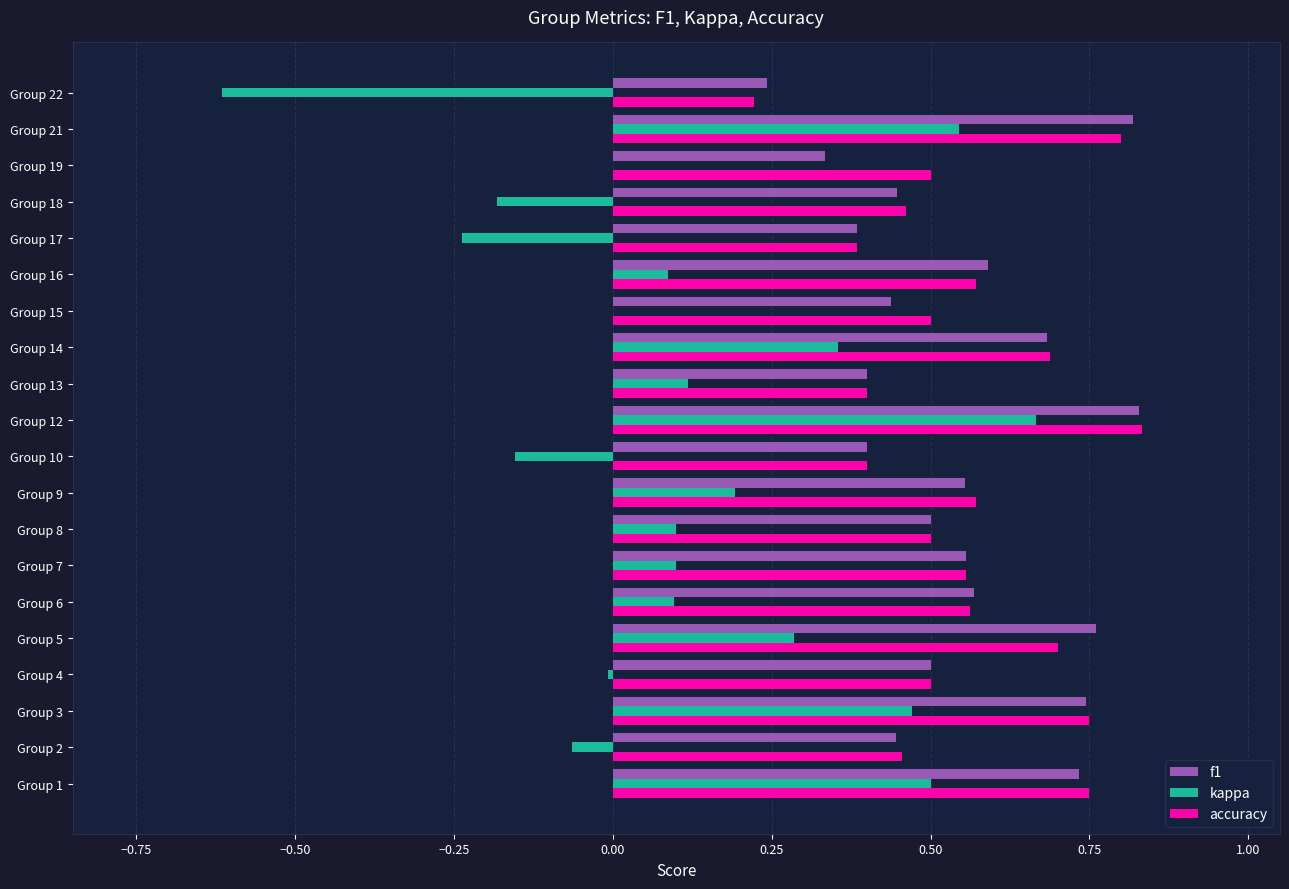

What is the sum of all f1 values?

10.9